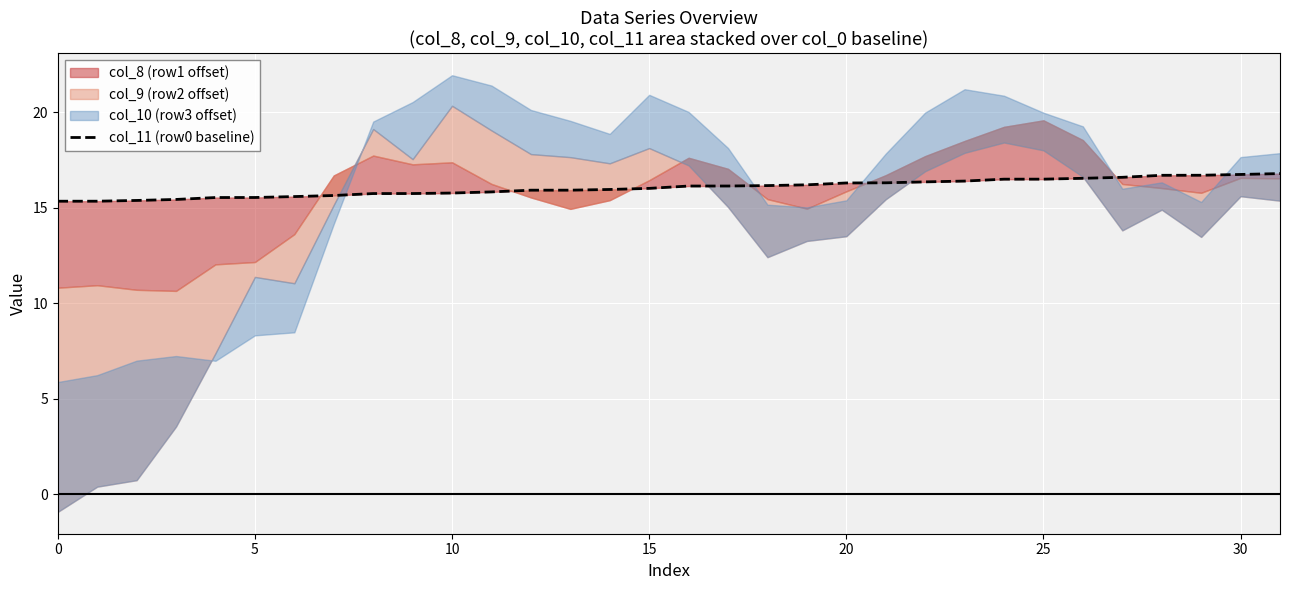

Approximately how many times larger is the value at 22 compared to 28?

1.0